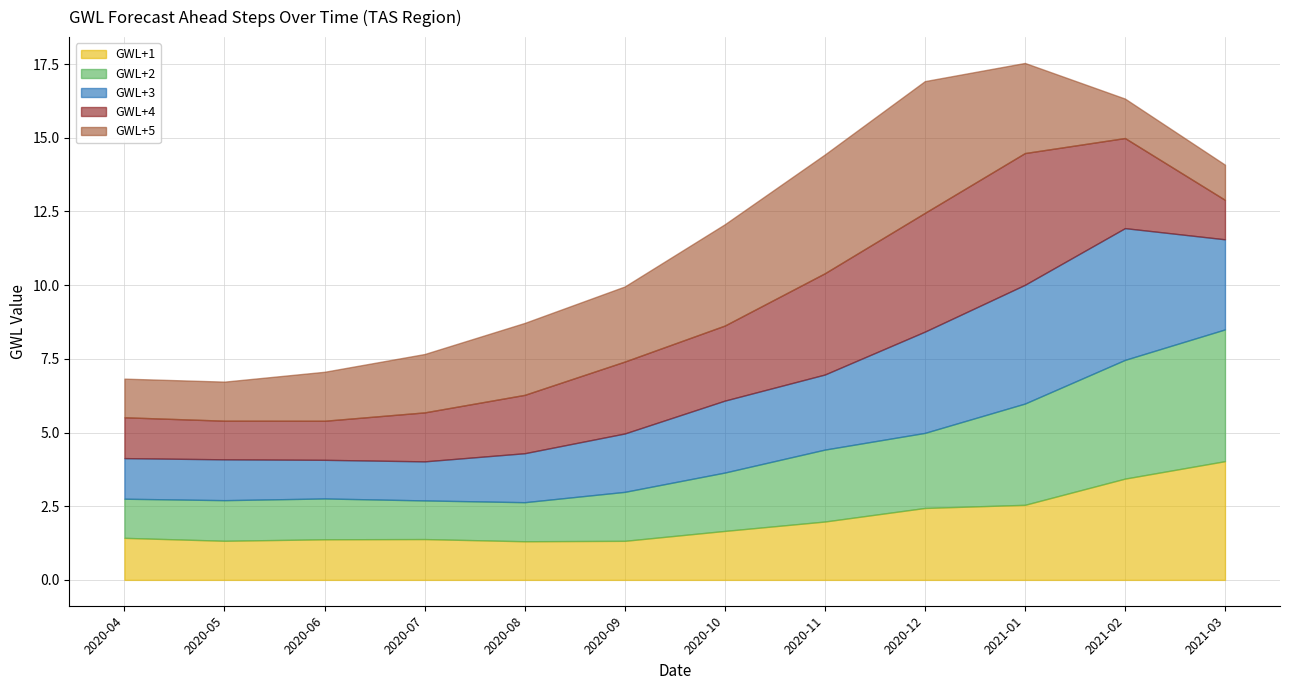

What is the sum of all GWL+1 values?

24.2